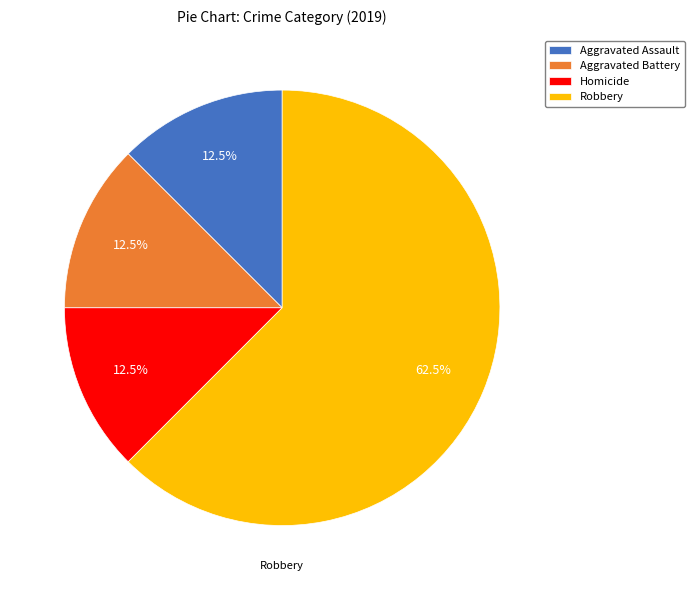

Does any single category account for the majority?

Yes